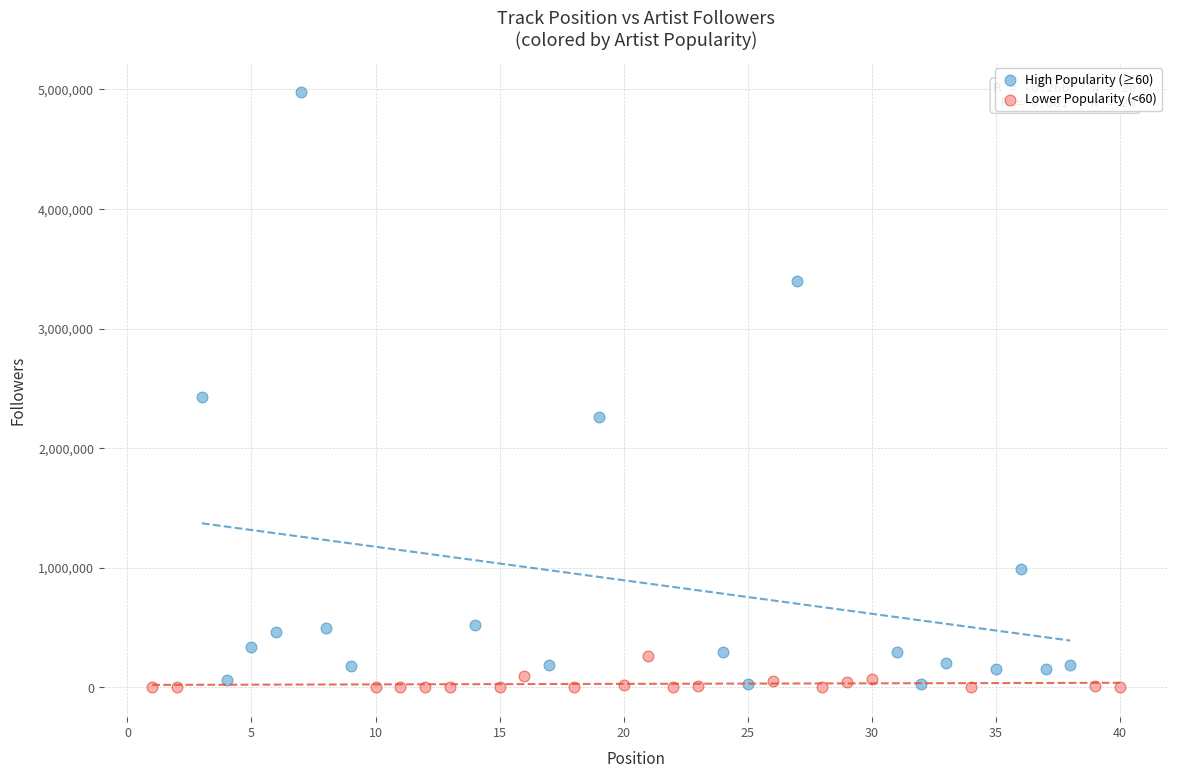

Which series has the widest spread of Y values?

High Popularity (≥60)